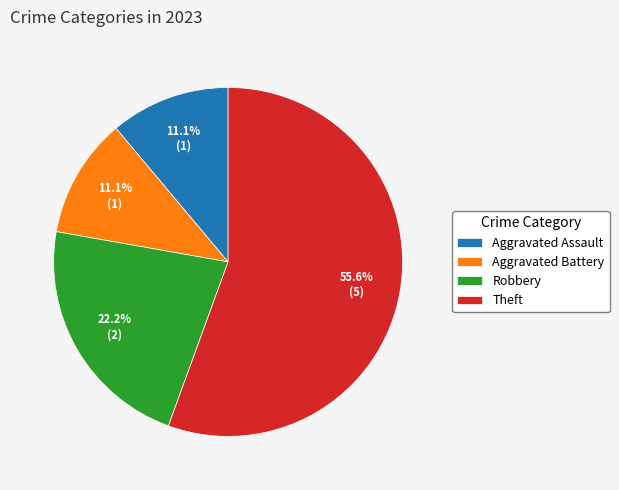

True or false: Aggravated Battery accounts for 11% of the total.

True